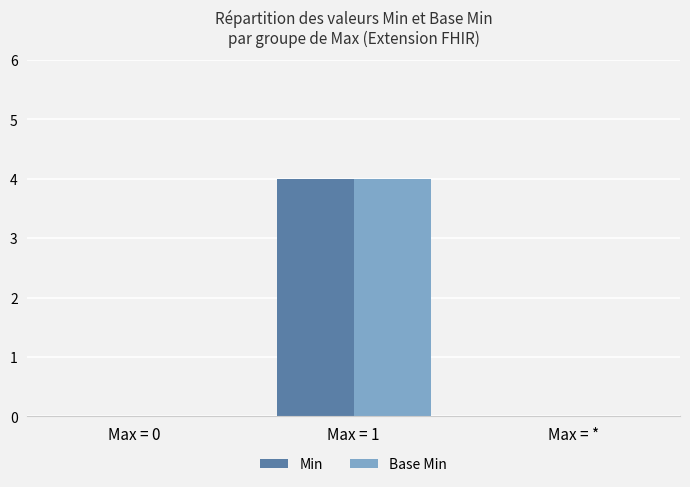

Is the value of Base Min at Max = 1 greater than the value of Min at Max = 0?

Yes